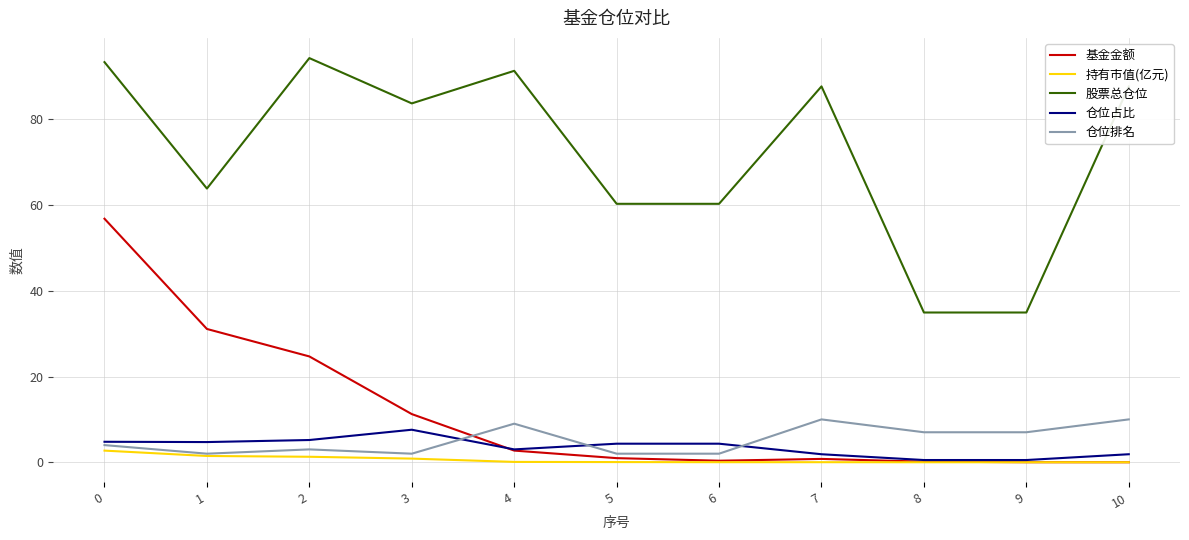

True or false: 股票总仓位 and 持有市值(亿元) cross at least once.

False